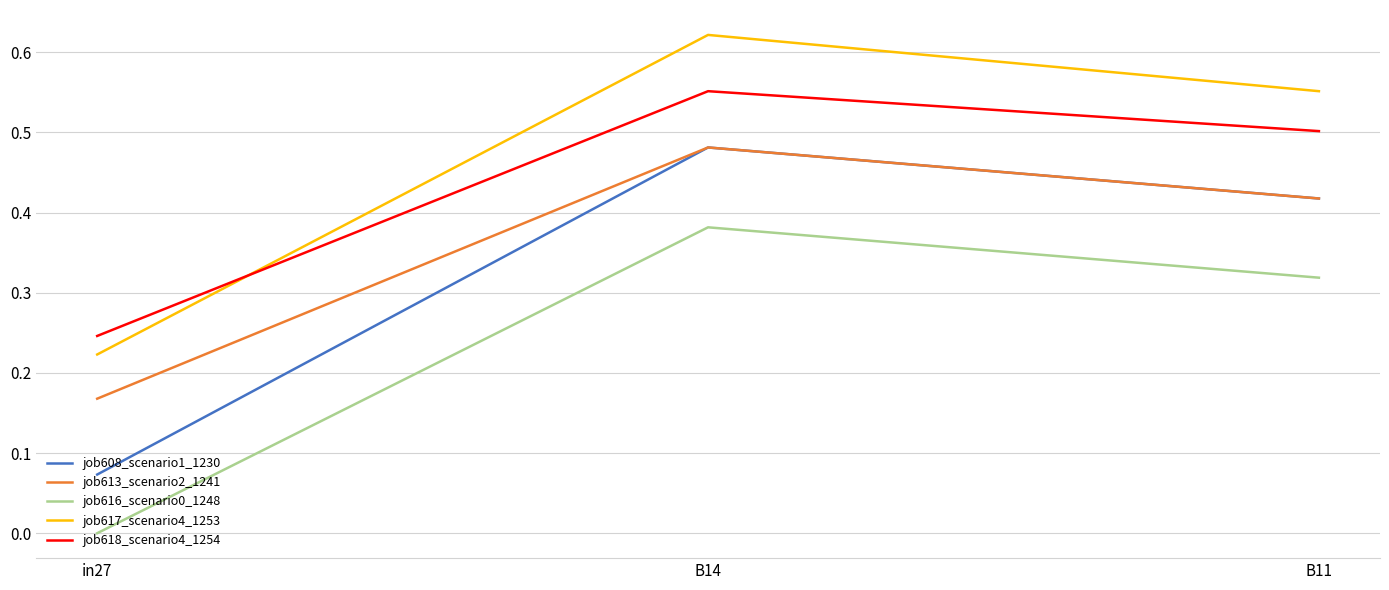

True or false: job618_scenario4_1254 has a value of 0.7 at B11.

False